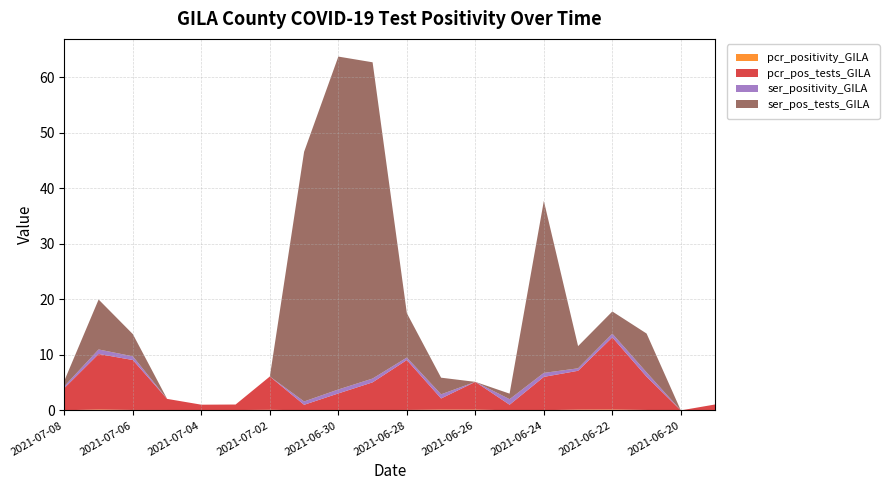

Reading left to right, what are all the values shown in this chart?

pcr_positivity_GILA: 0.0	0.2	0.1	0.1	0.0	0.1	0.1	0.0	0.1	0.1	0.1	0.1	0.1	0.0	0.0	0.1	0.2	0.1	0.0	0.1
pcr_pos_tests_GILA: 4.0	10.0	9.0	2.0	1.0	1.0	6.0	1.0	3.0	5.0	9.0	2.0	5.0	1.0	6.0	7.0	13.0	6.0	0.0	1.0
ser_positivity_GILA: 0.3	0.8	0.7	0.0	0.0	0.0	0.0	0.6	0.7	0.7	0.4	0.8	0.0	1.0	0.7	0.4	0.7	0.8	0.0	0.0
ser_pos_tests_GILA: 1.0	9.0	4.0	0.0	0.0	0.0	0.0	45.0	60.0	57.0	8.0	3.0	0.0	1.0	31.0	4.0	4.0	7.0	0.0	0.0